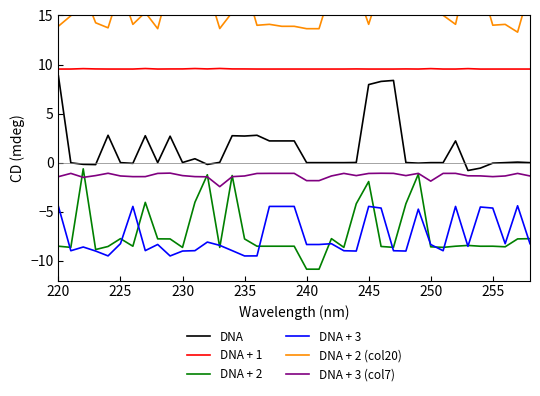

True or false: DNA + 2 and DNA + 2 (col20) intersect in this chart.

False